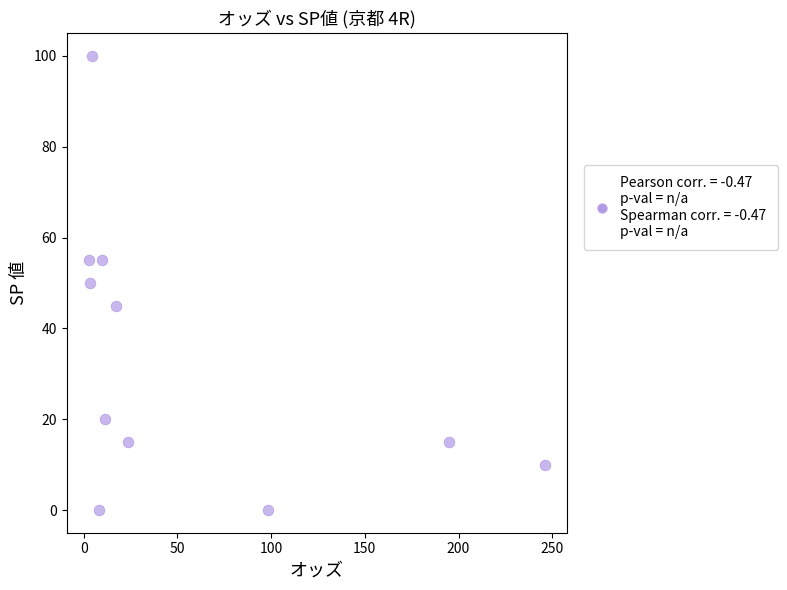

What is the range of Y values (max minus min)?

100